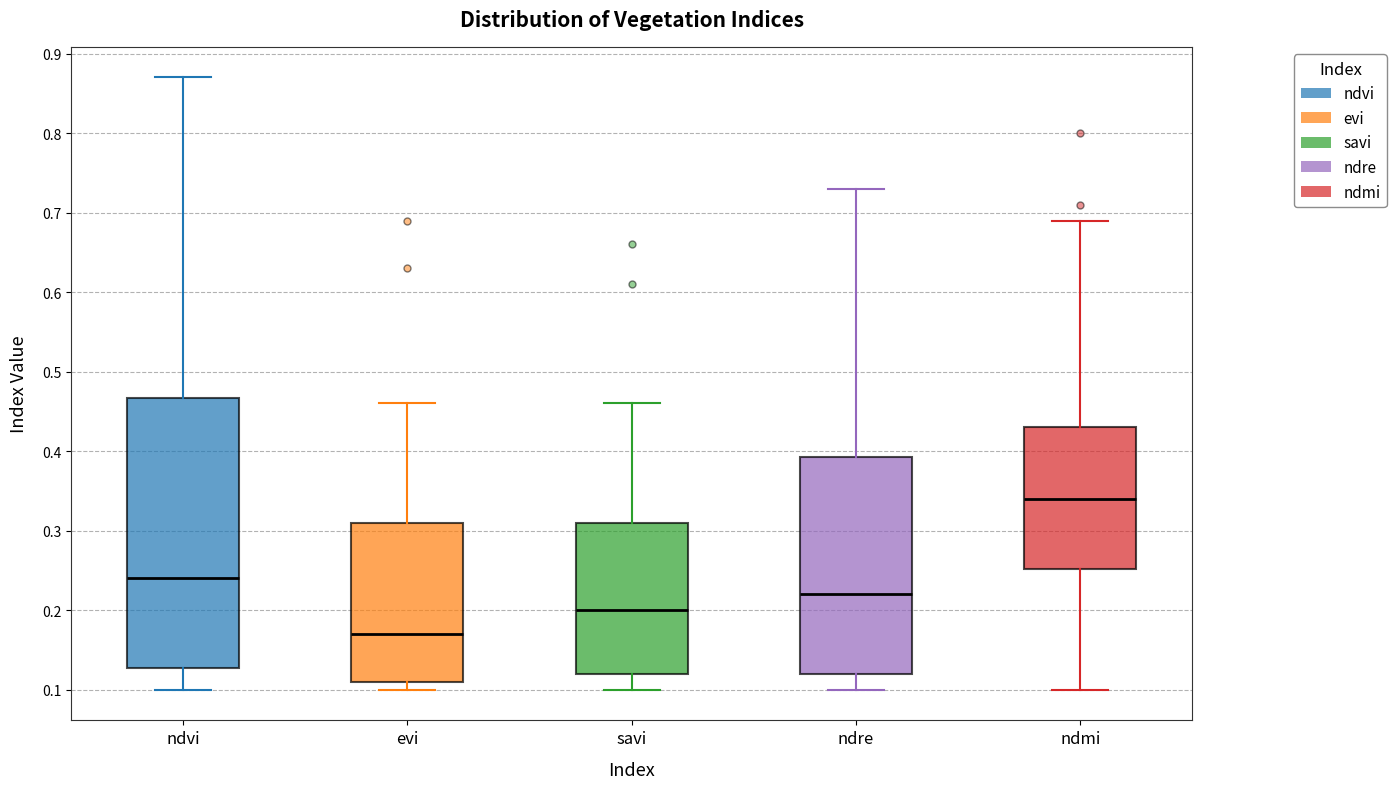

Comparing the boxes themselves (not the whiskers), which one is the tallest?

ndvi